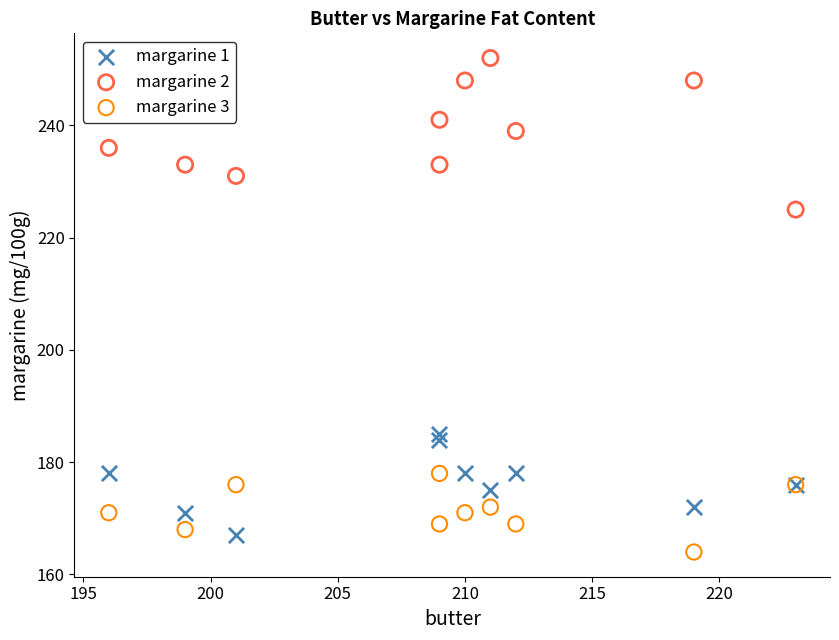

Across all series, what Y value is closest to 208?

225